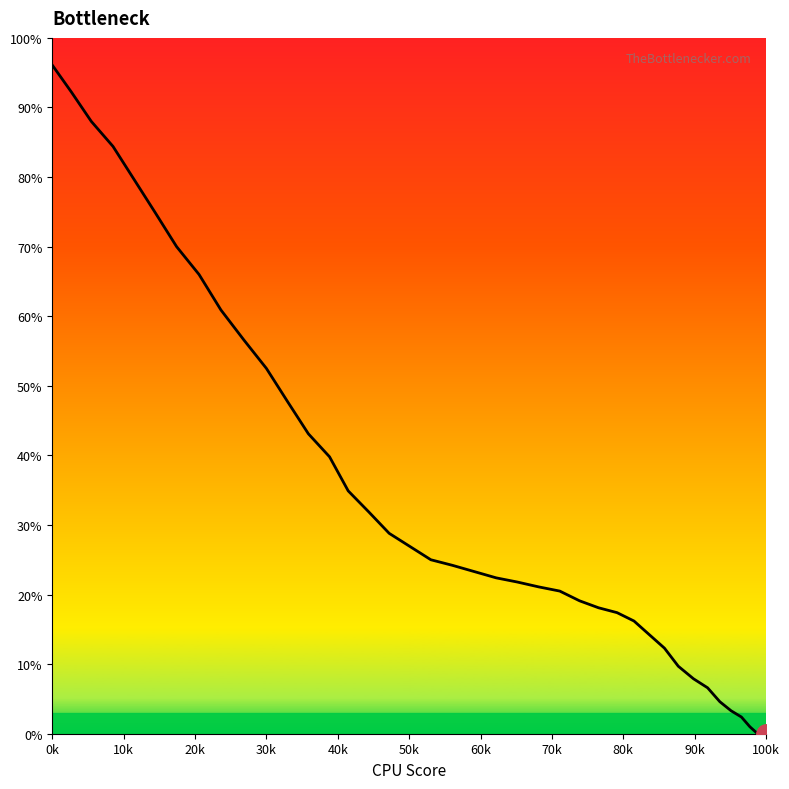

True or false: the data shows 11.7 at 70k.

False